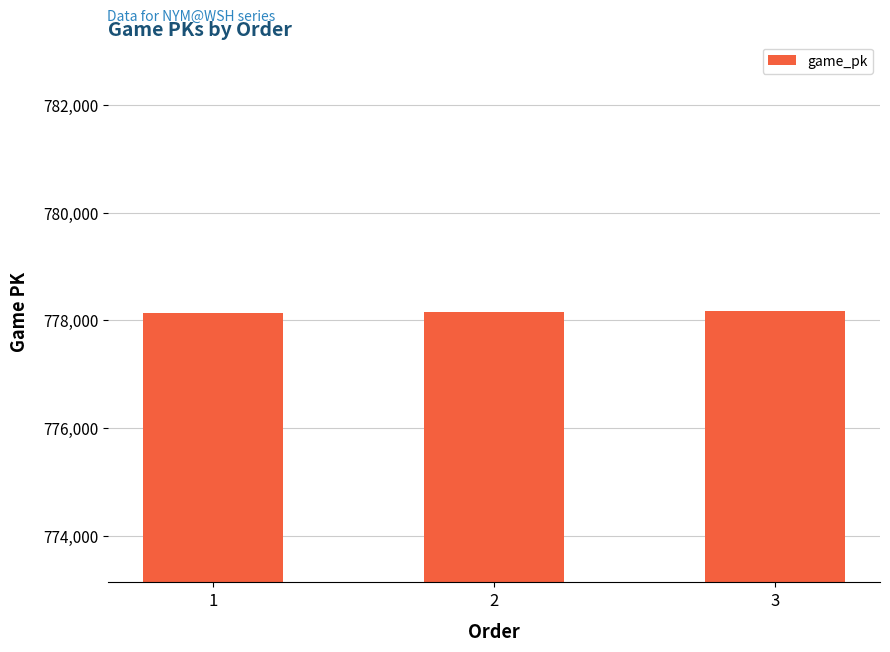

What is the approximate value at 1, to the nearest 10?

778140